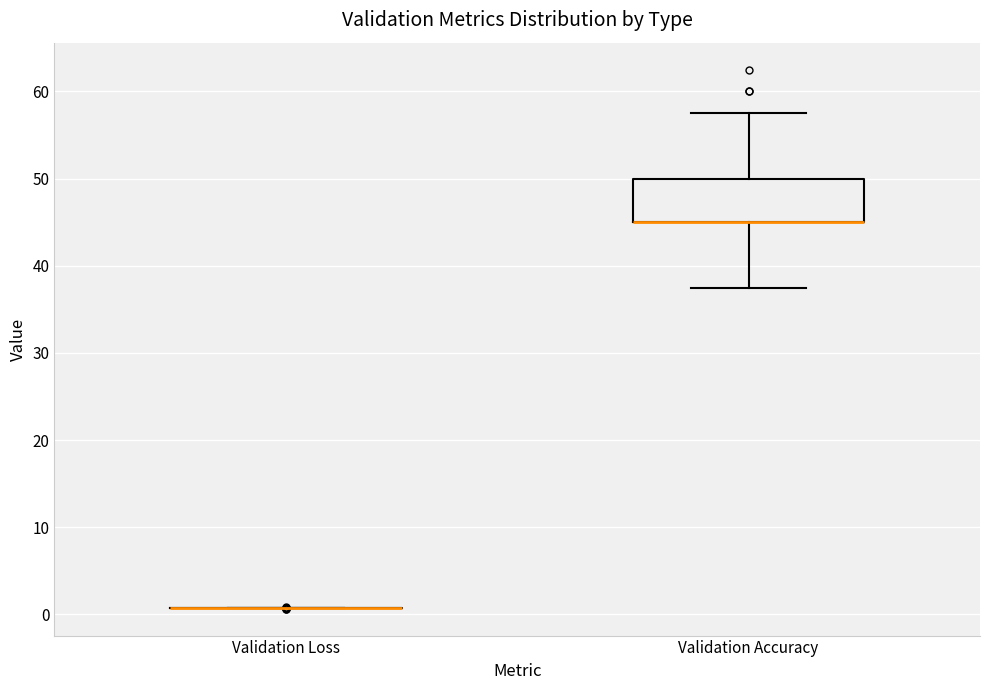

Reading left to right, read every box against the y-axis: the position of its median line, the range the box covers, and the ends of its whiskers. The values are not printed on the chart, so give them approximately, as read against the axis.

Validation Loss: box collapsed to a line at 1, whiskers 1 to 1
Validation Accuracy: median 45 (drawn on the box's lower edge), box 45 to 50, whiskers 38 to 58